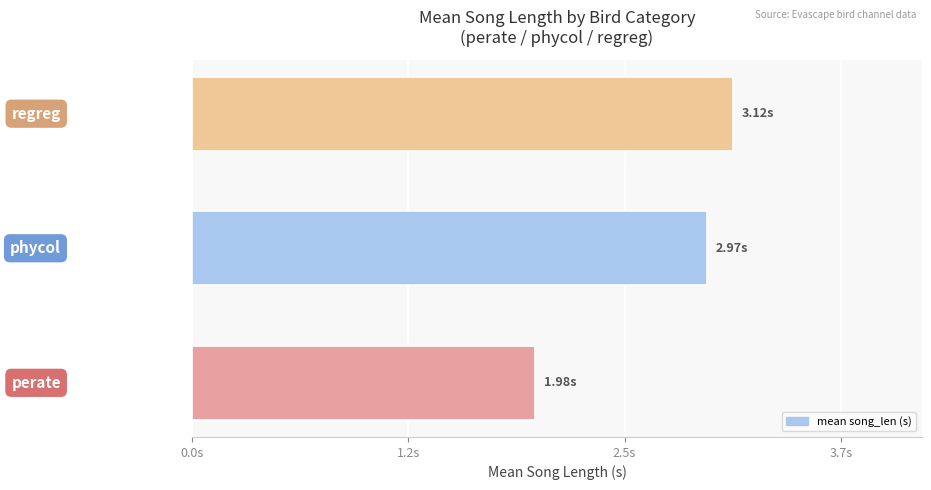

Does the chart contain any negative values?

No